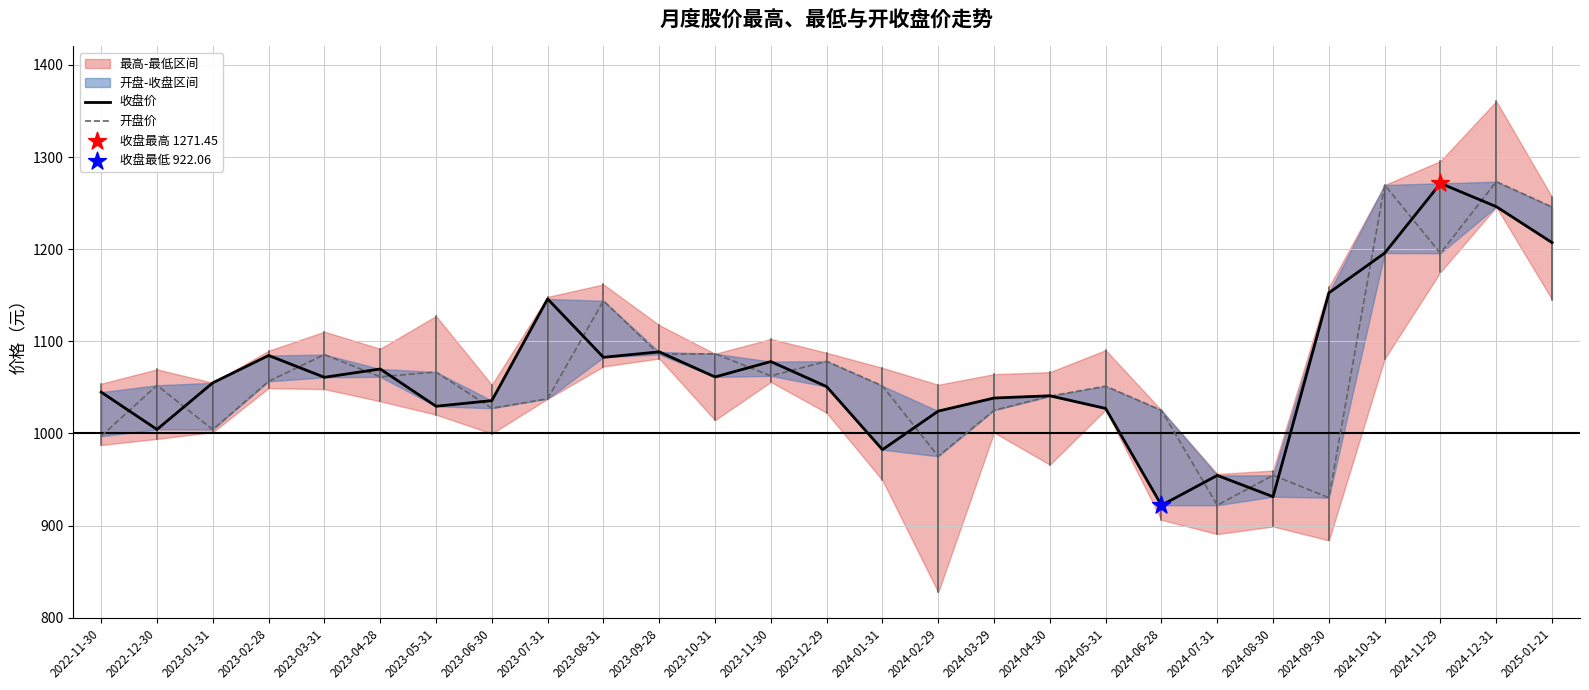

Which series has the largest Y range (max minus min)?

开盘价